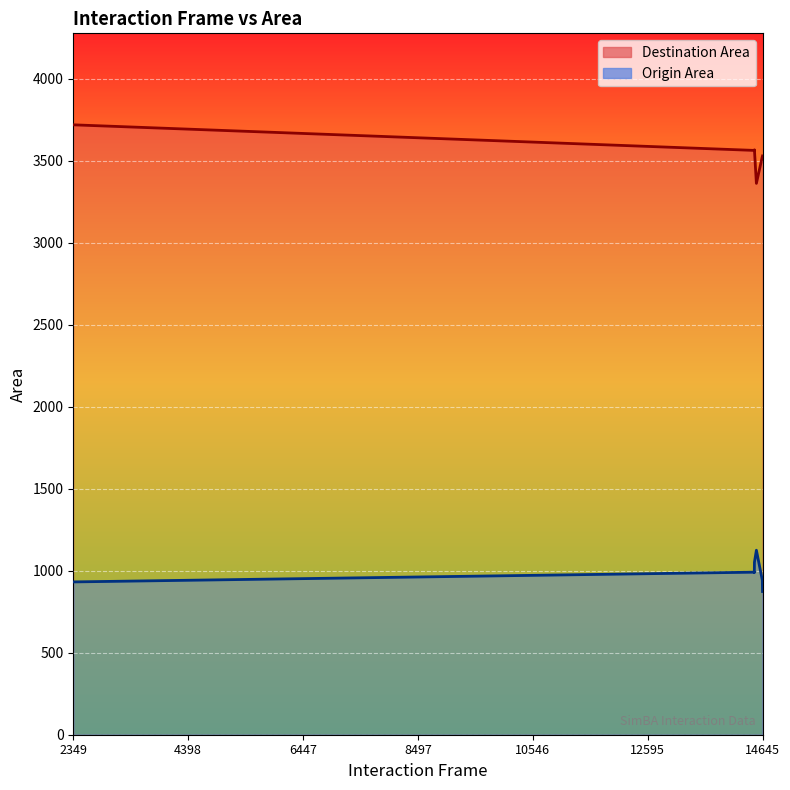

How many lines are shown in the chart?

2